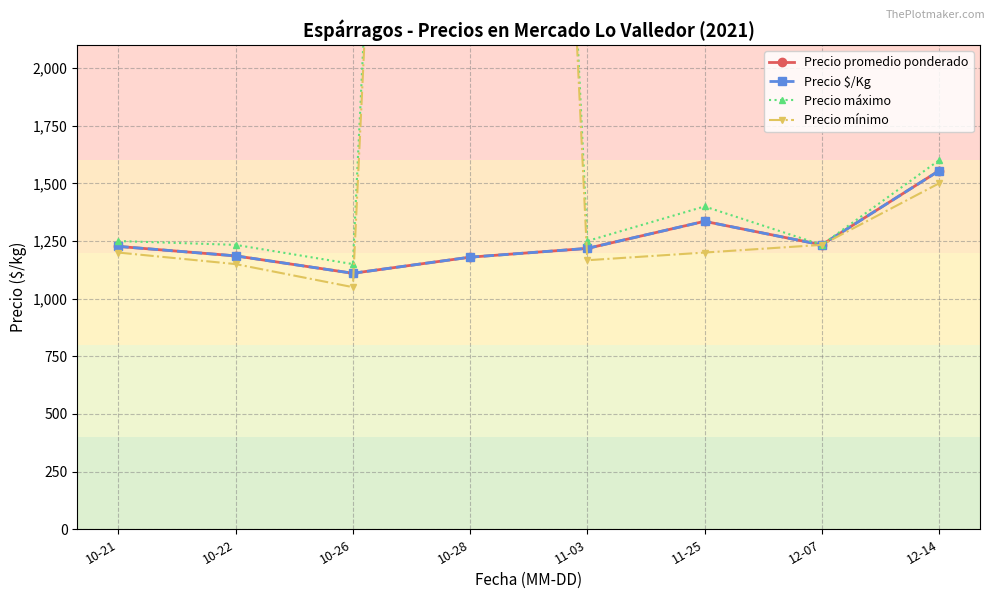

Reading left to right, list all the values displayed in this chart.

Precio promedio ponderado: 1226.7	1185.7	1110.2	1180.0	1218.0	1335.5	1233.3	1554.7
Precio $/Kg: 1226.7	1185.7	1110.2	1180.0	1218.0	1335.5	1233.3	1554.7
Precio máximo: 1250.0	1233.3	1150.0	11800.0	1250.0	1400.0	1233.3	1600.0
Precio mínimo: 1200.0	1150.0	1050.0	11800.0	1166.7	1200.0	1233.3	1500.0